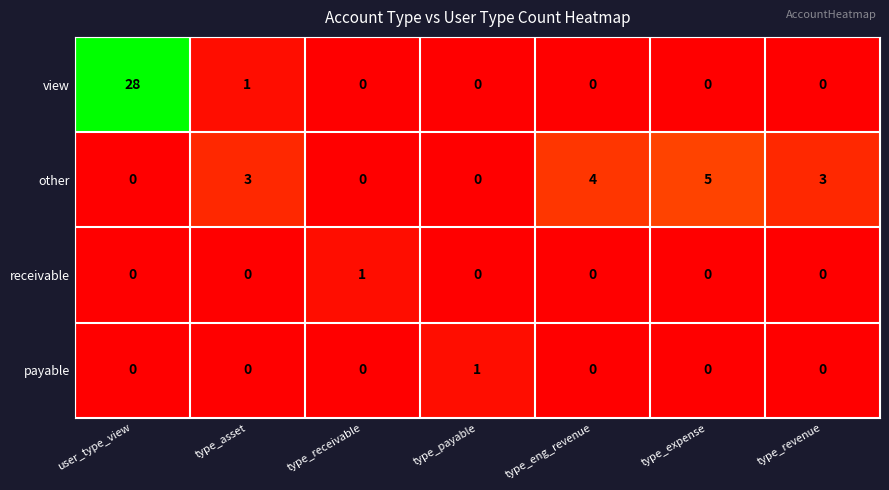

Reading left to right, what are all the values shown in this chart?

view: user_type_view=28	type_asset=1	type_receivable=0	type_payable=0	type_eng_revenue=0	type_expense=0	type_revenue=0
other: user_type_view=0	type_asset=3	type_receivable=0	type_payable=0	type_eng_revenue=4	type_expense=5	type_revenue=3
receivable: user_type_view=0	type_asset=0	type_receivable=1	type_payable=0	type_eng_revenue=0	type_expense=0	type_revenue=0
payable: user_type_view=0	type_asset=0	type_receivable=0	type_payable=1	type_eng_revenue=0	type_expense=0	type_revenue=0